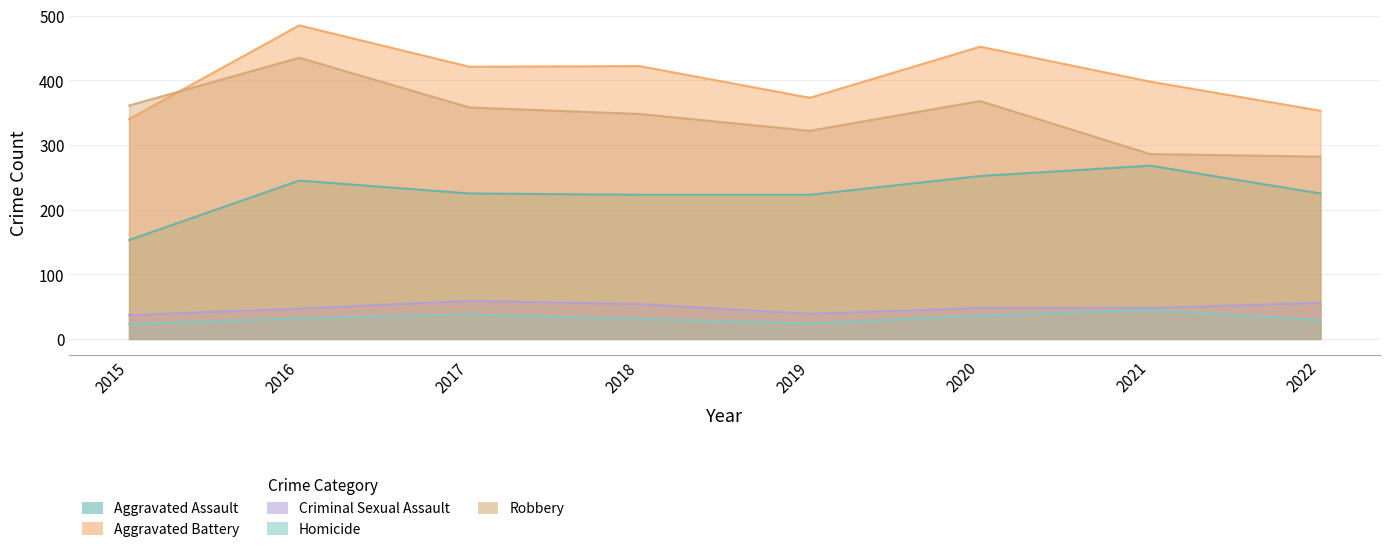

What is the spread (max minus min) of values at 2020?

416